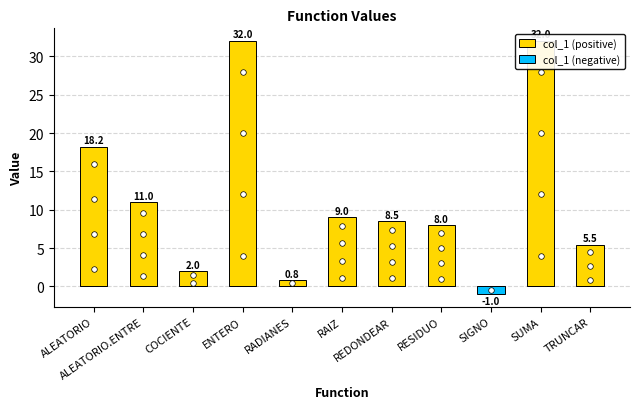

What is the label of the 9th bar from the right?

COCIENTE